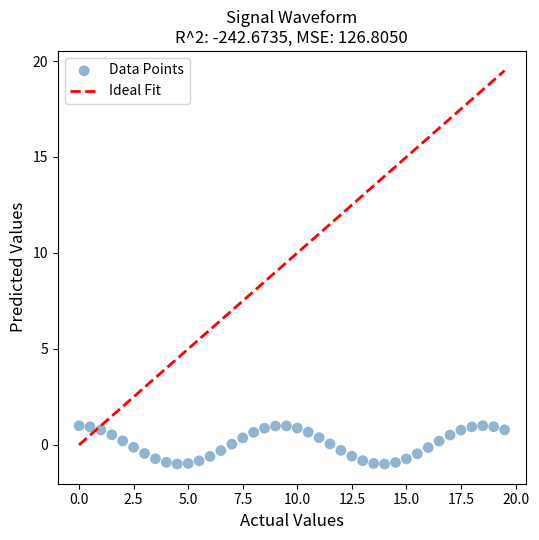

What is the range of Y values (max minus min)?

2.0